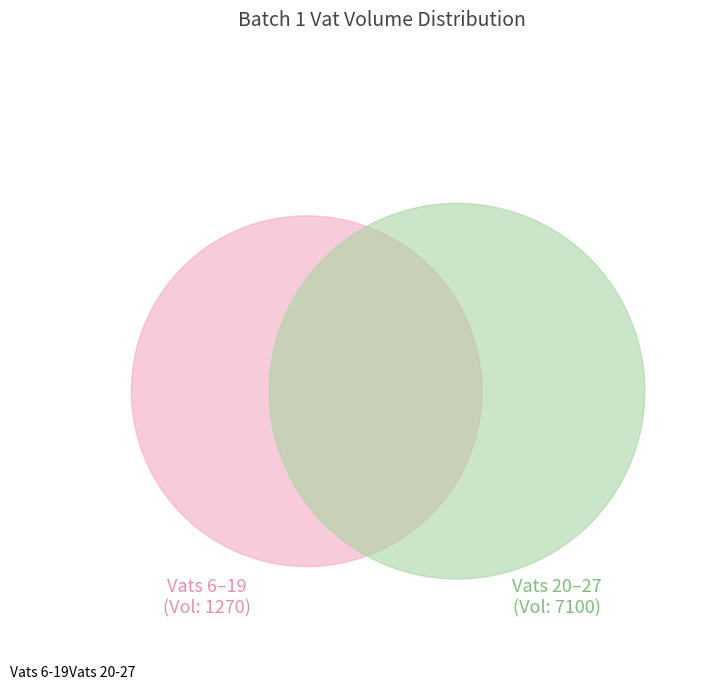

Is it true that Vats 6-19 is 15% of the pie?

True